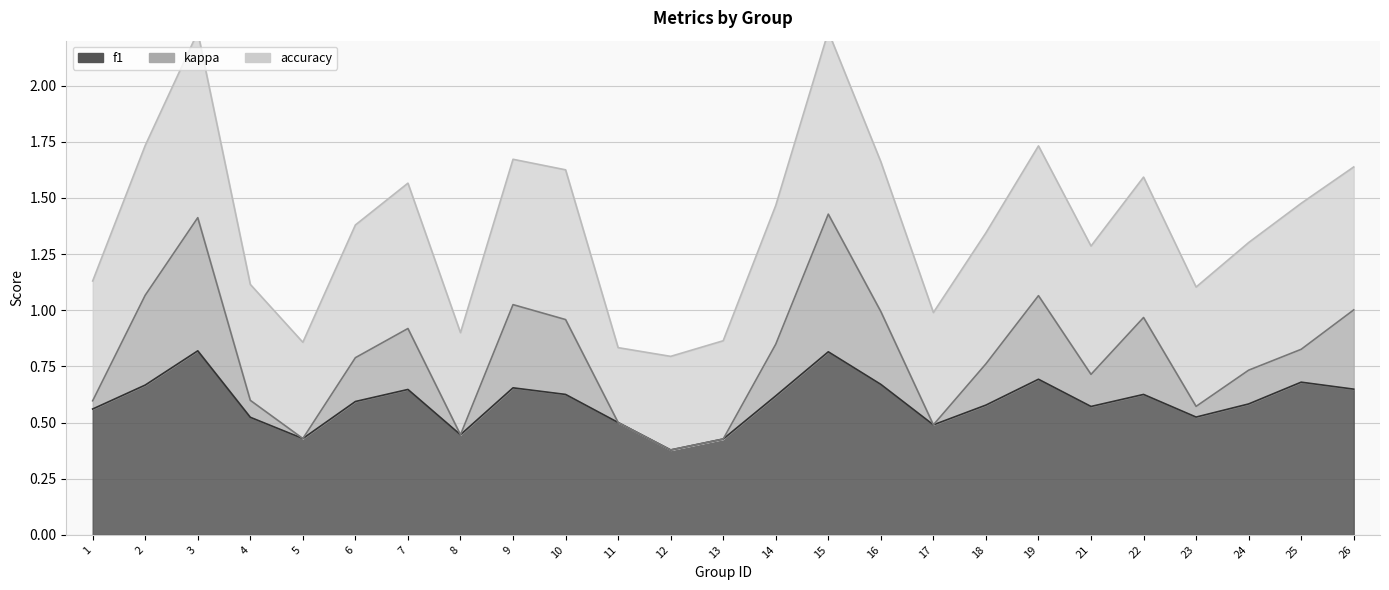

What is the difference between the accuracy values at 1 and 2?

0.1